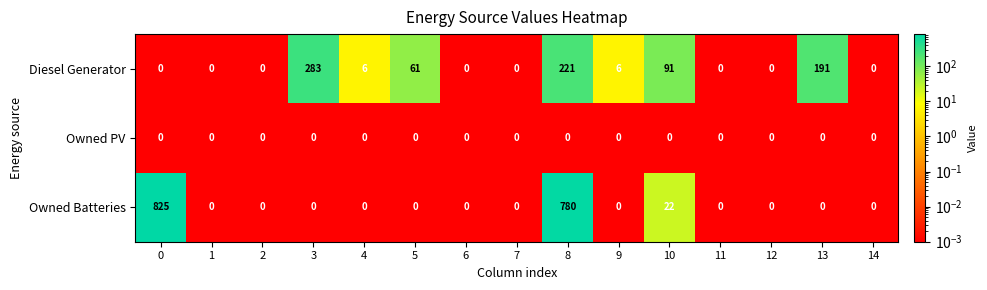

What is the difference between the maximum and second lowest values in the Diesel Generator series?

283